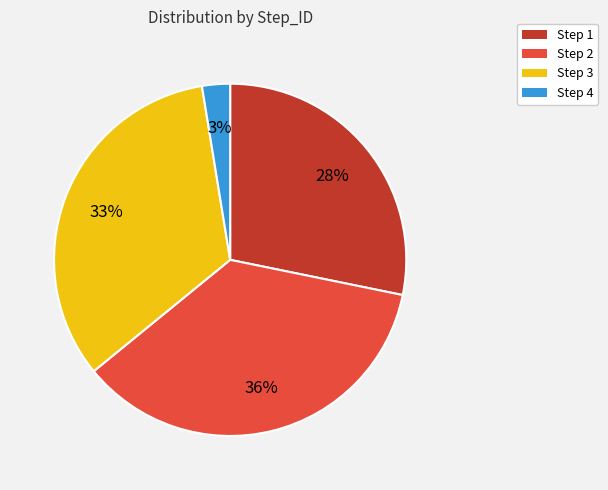

Do Step 4 and Step 3 together represent more than half of the pie?

No